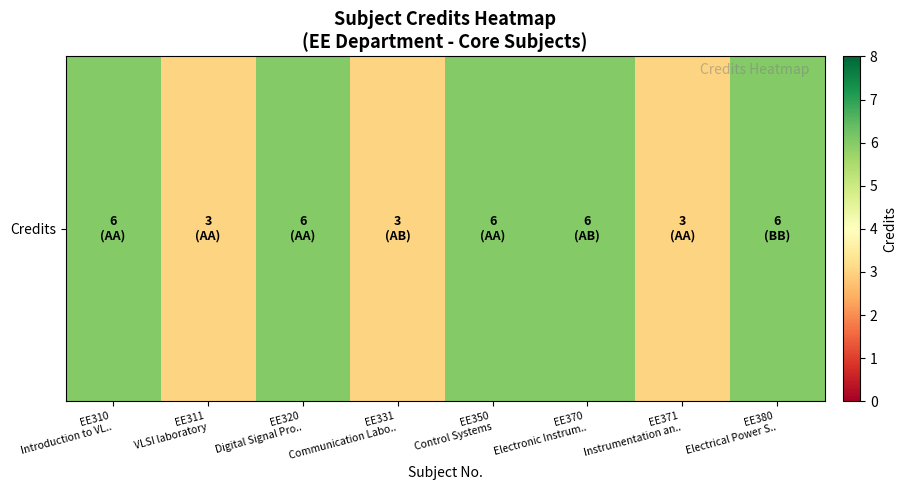

Rank the categories by value from highest to lowest.

EE310
Introduction to VL.., EE320
Digital Signal Pro.., EE350
Control Systems, EE370
Electronic Instrum.., EE380
Electrical Power S.., EE311
VLSI laboratory, EE331
Communication Labo.., EE371
Instrumentation an..